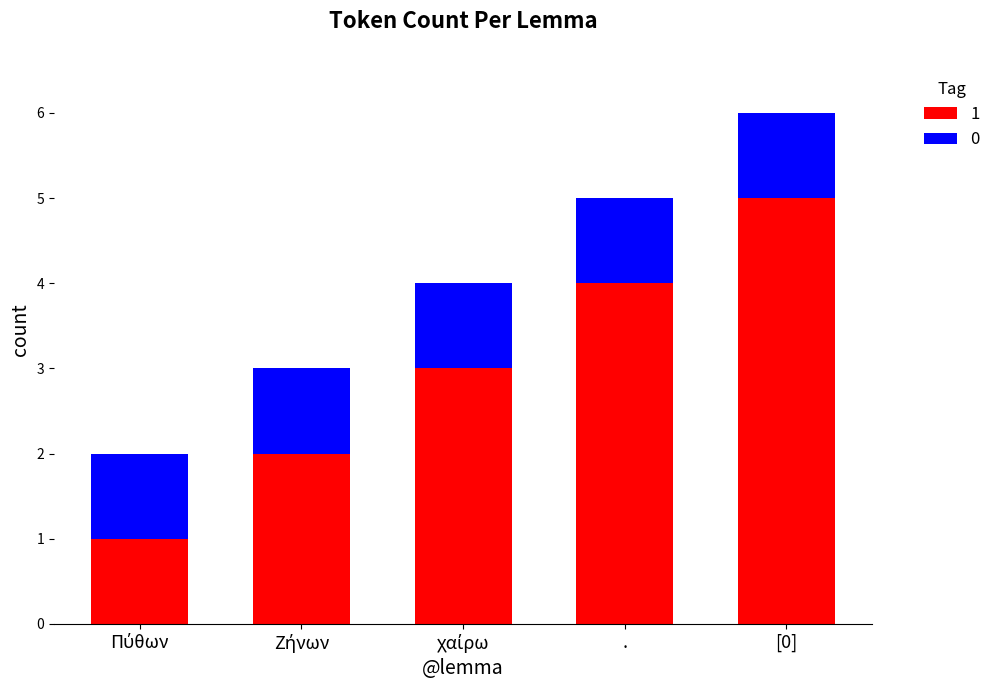

Which category has the highest value in the 1 series?

[0]